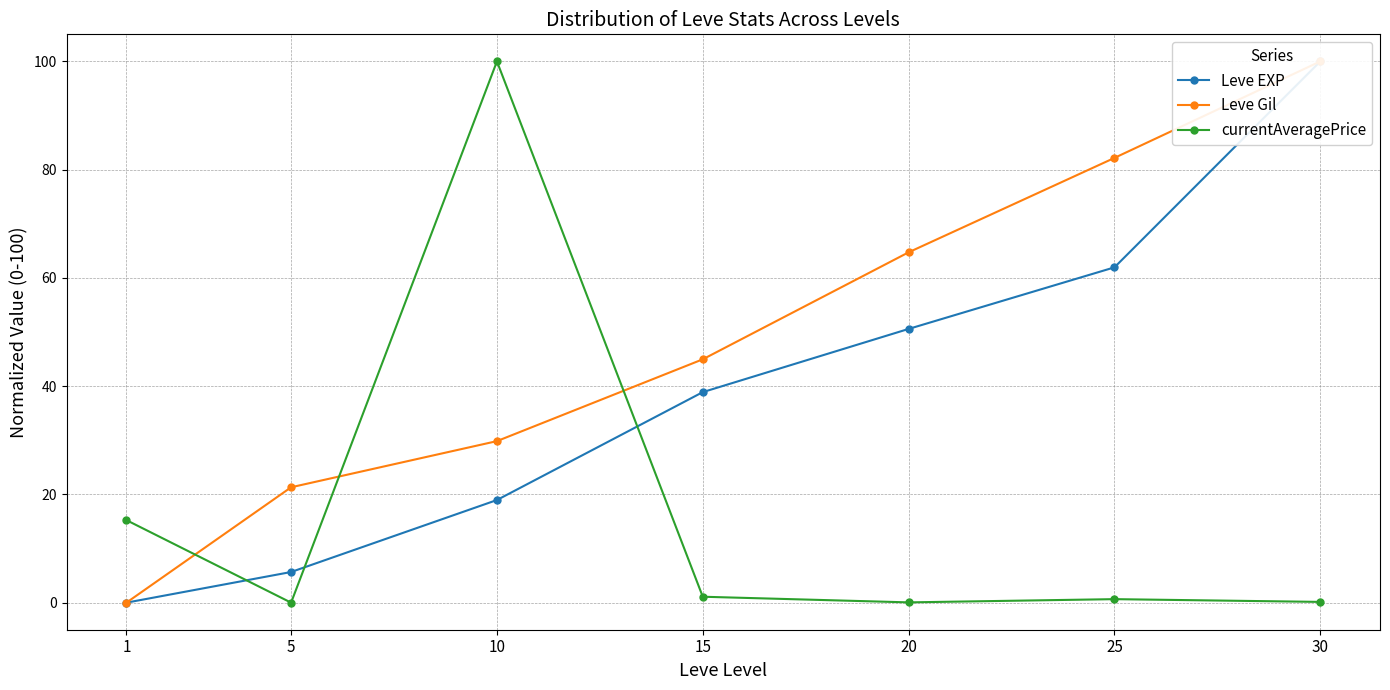

Reading right to left, list all the values displayed in this chart.

Leve EXP: 30=100.0	25=62.0	20=50.6	15=38.9	10=19.0	5=5.7	1=0.0
Leve Gil: 30=100.0	25=82.2	20=64.7	15=45.0	10=29.8	5=21.3	1=0.0
currentAveragePrice: 30=0.1	25=0.6	20=0.1	15=1.1	10=100.0	5=0.0	1=15.2